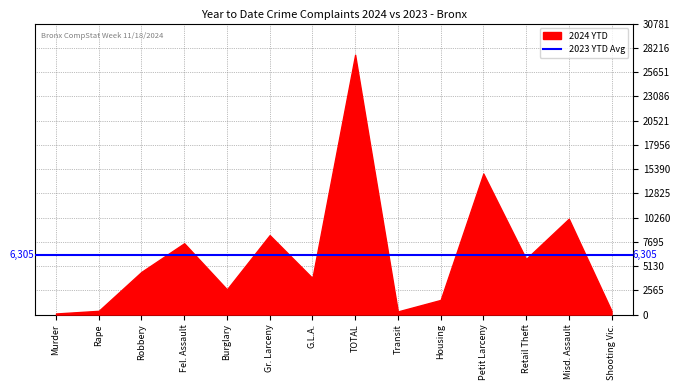

What is the value of the 2024 YTD point at the 2nd from the left?

393